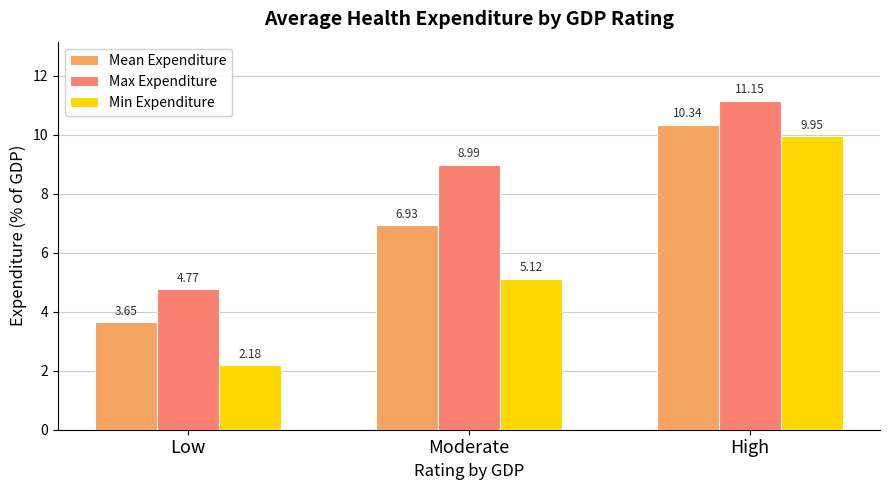

How many bars are there in total?

9